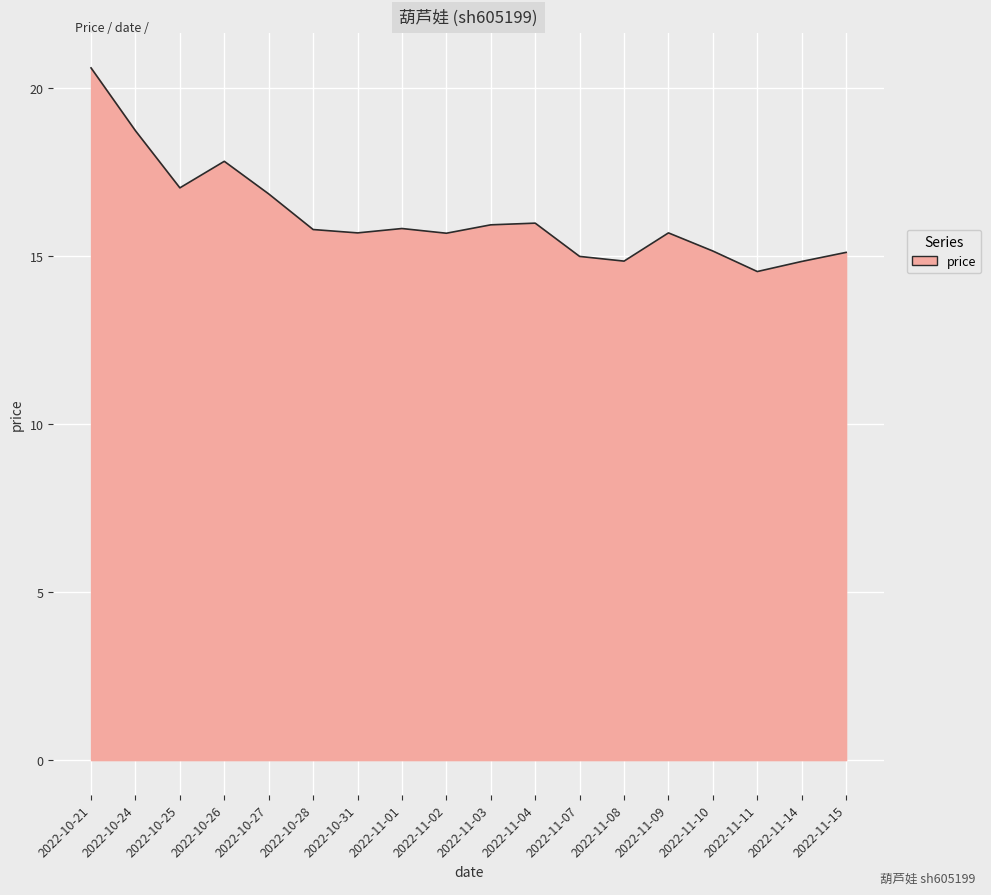

Where does the data first go above 15?

2022-10-21